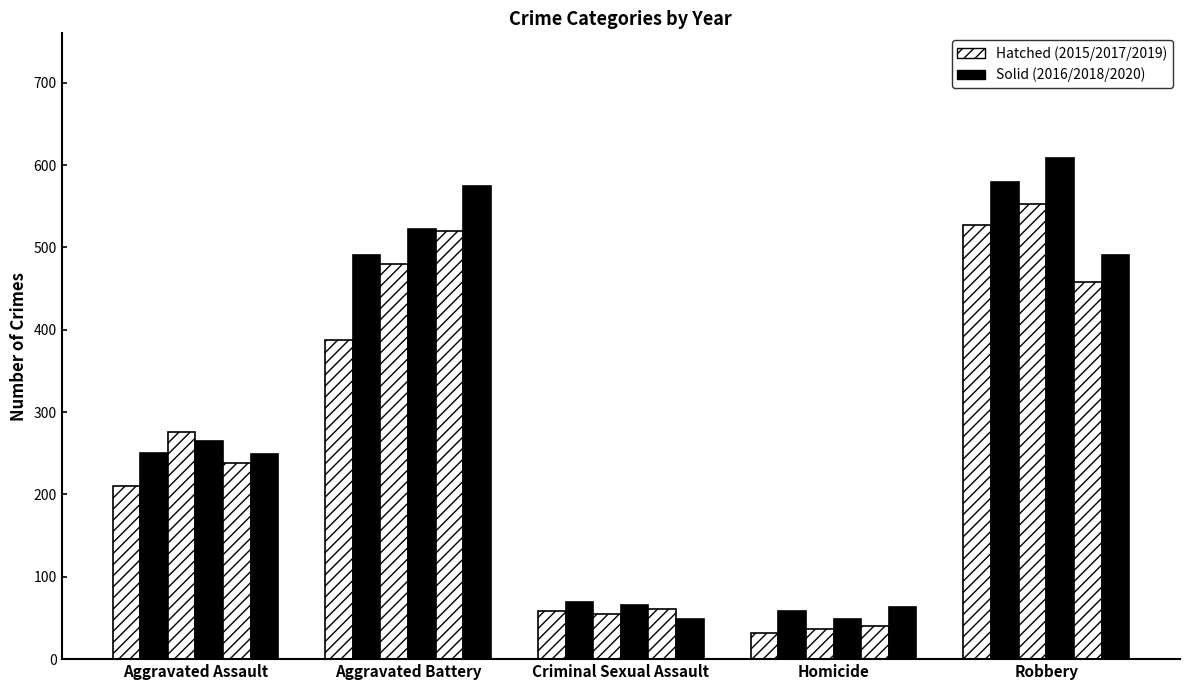

True or false: 2018 has a value of 608 at Robbery.

True